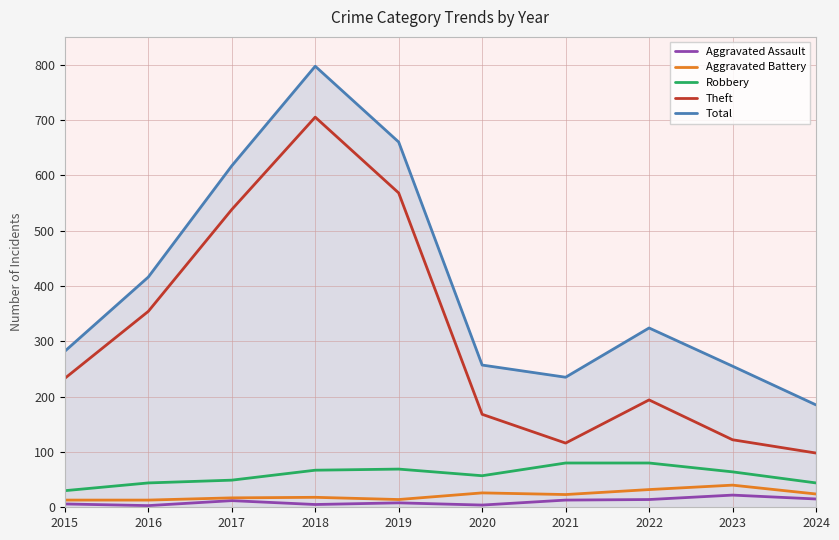

The Aggravated Assault series shows 3 at 2016. True or false?

True